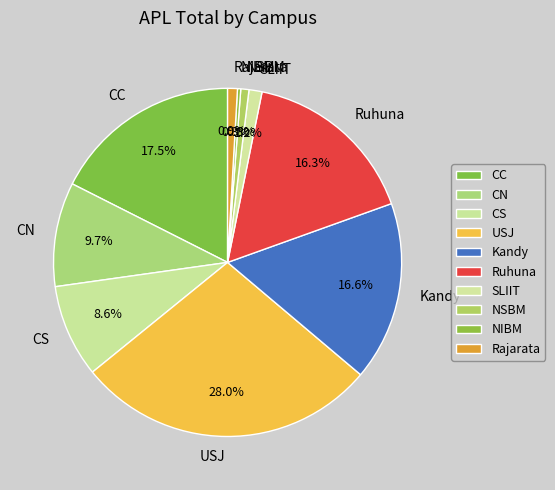

How many slices are in this pie chart?

10